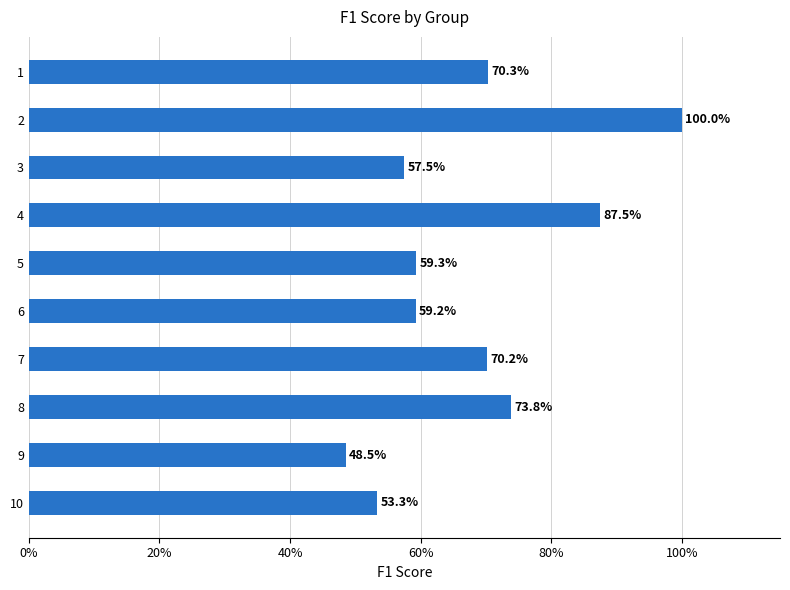

Are the bars horizontal?

Yes